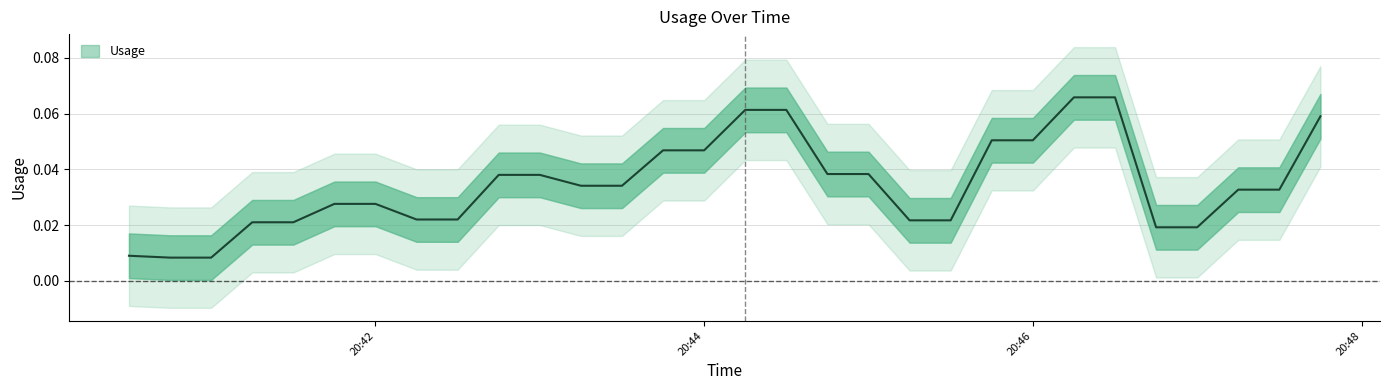

What is the maximum value shown in the chart?

0.1